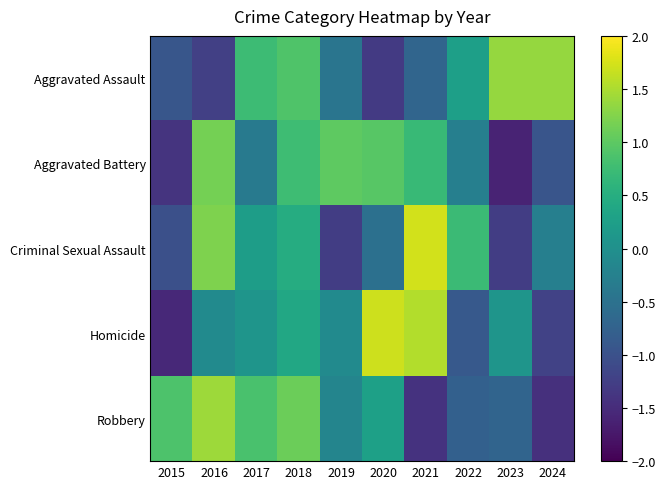

Reading right to left, transcribe all the data shown in this chart.

Aggravated Assault: 2024=1.4	2023=1.4	2022=0.3	2021=-0.7	2020=-1.3	2019=-0.5	2018=0.9	2017=0.7	2016=-1.2	2015=-0.9
Aggravated Battery: 2024=-0.9	2023=-1.6	2022=-0.3	2021=0.7	2020=1.0	2019=1.0	2018=0.8	2017=-0.4	2016=1.2	2015=-1.4
Criminal Sexual Assault: 2024=-0.3	2023=-1.3	2022=0.7	2021=1.7	2020=-0.5	2019=-1.3	2018=0.5	2017=0.2	2016=1.2	2015=-1.0
Homicide: 2024=-1.2	2023=0.1	2022=-0.9	2021=1.5	2020=1.7	2019=-0.1	2018=0.4	2017=0.1	2016=-0.1	2015=-1.5
Robbery: 2024=-1.4	2023=-0.7	2022=-0.8	2021=-1.4	2020=0.3	2019=-0.2	2018=1.1	2017=0.9	2016=1.4	2015=0.9